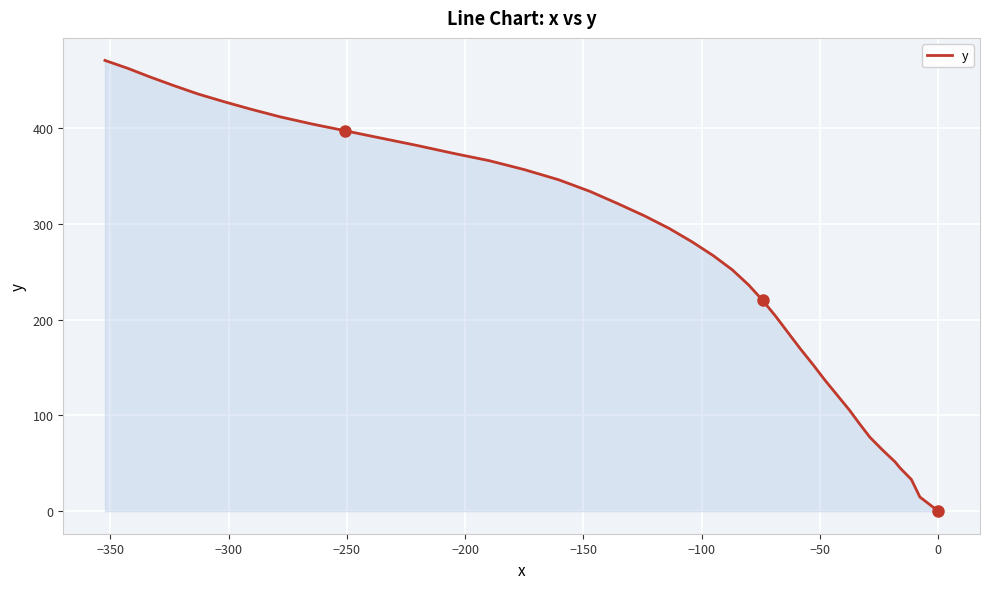

How many data points does each series have?

40